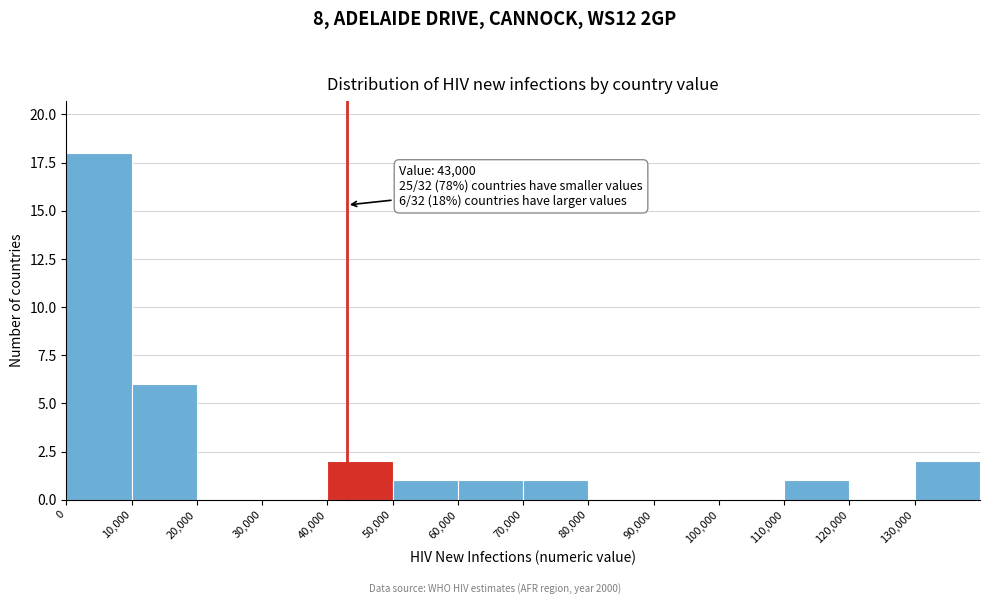

Which range on the x-axis has the tallest bar?

0 to 10000